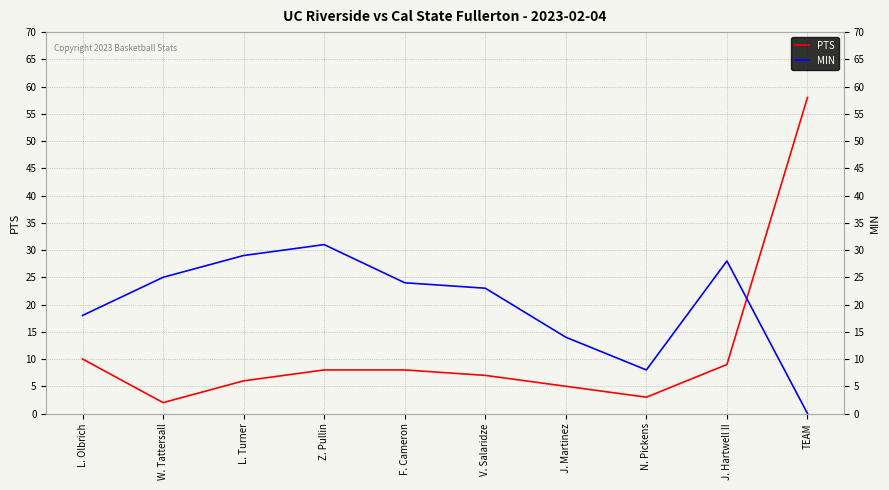

What is the difference between the highest and lowest values at V. Salaridze?

16